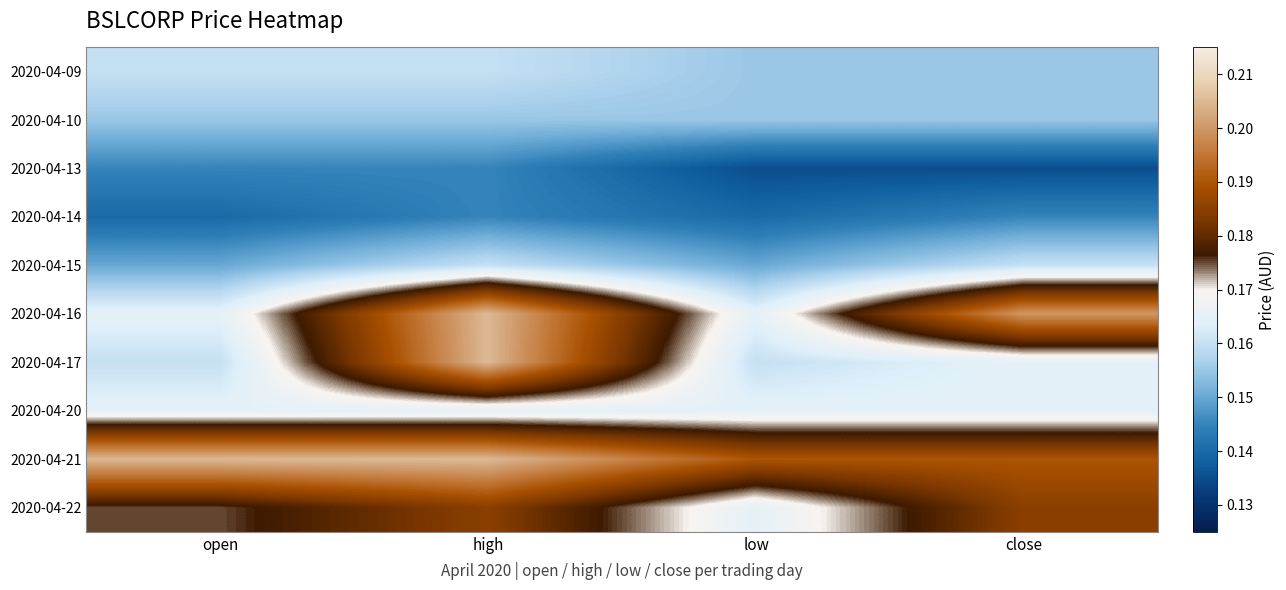

What is the difference between the highest and lowest values at high?

0.1